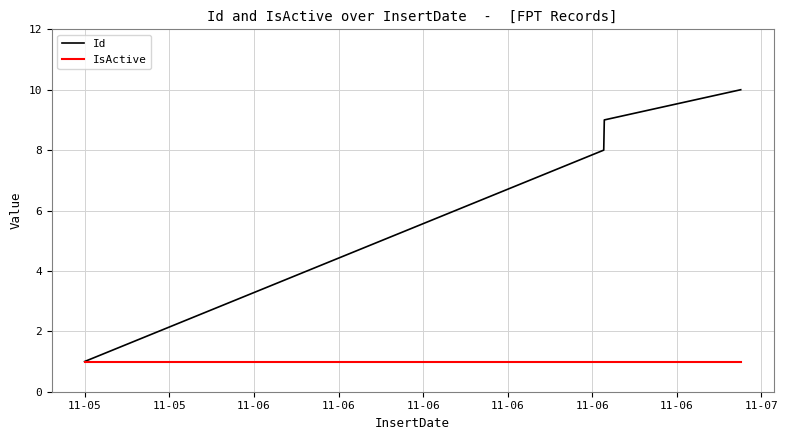

Which series has the largest total across all categories?

Id